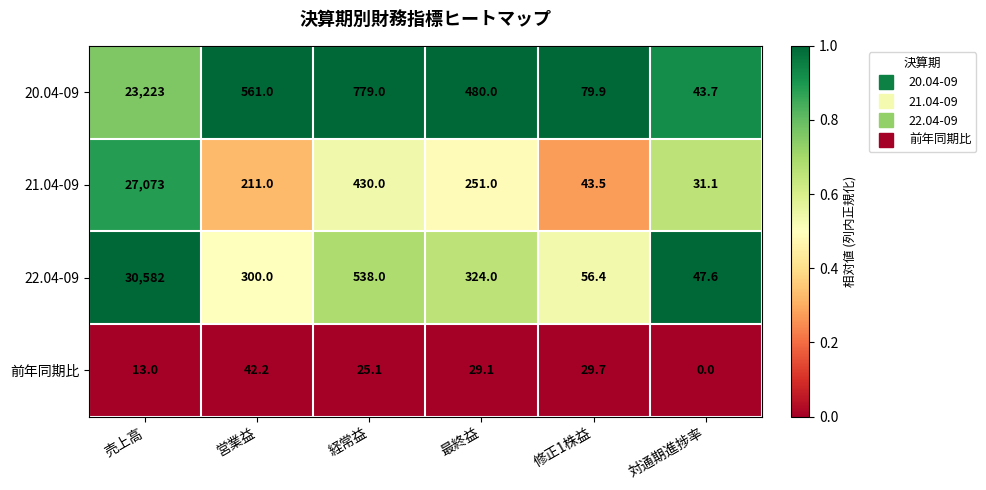

What is the greatest value displayed?

30582.0